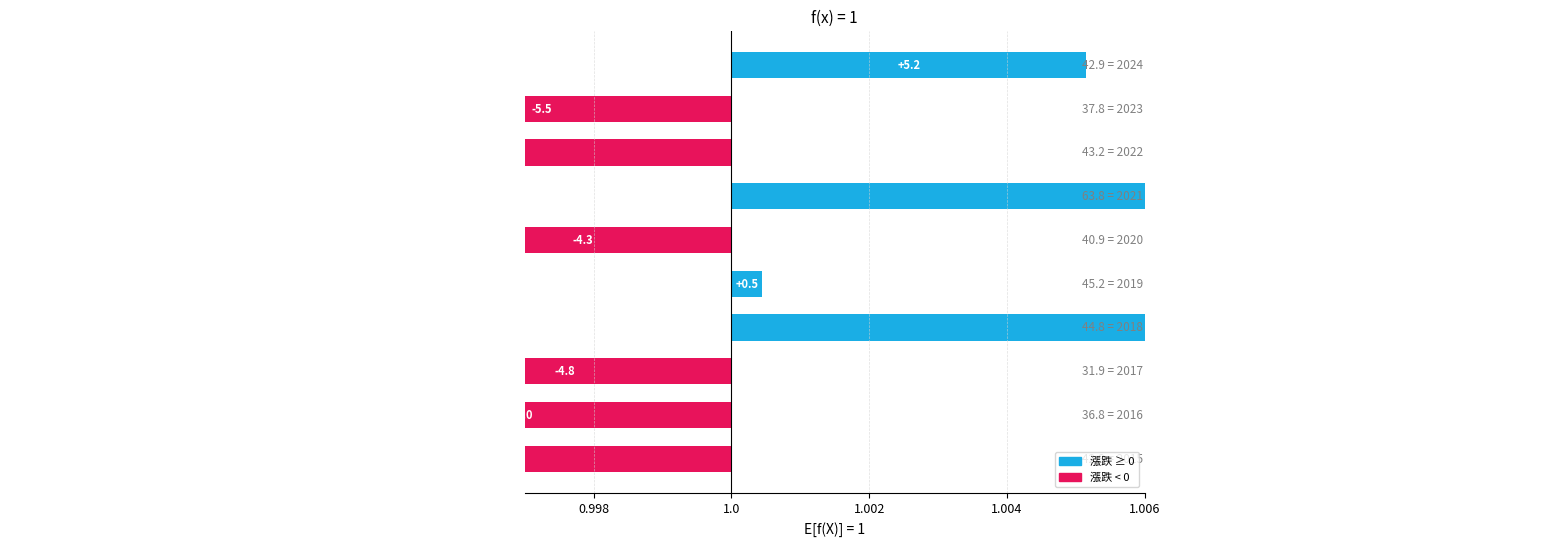

How many values are below 0?

6